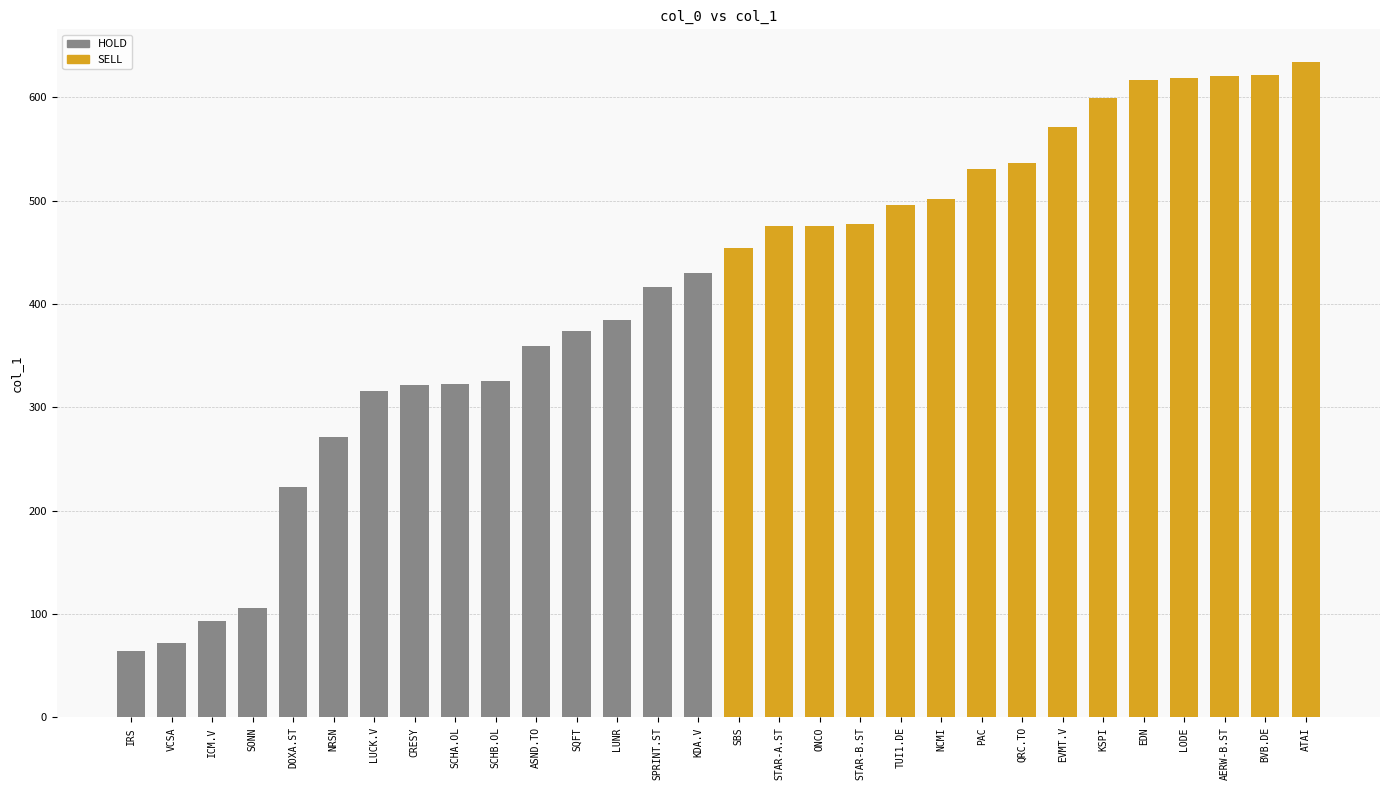

List the series in order of their peak value, highest first.

SELL, HOLD